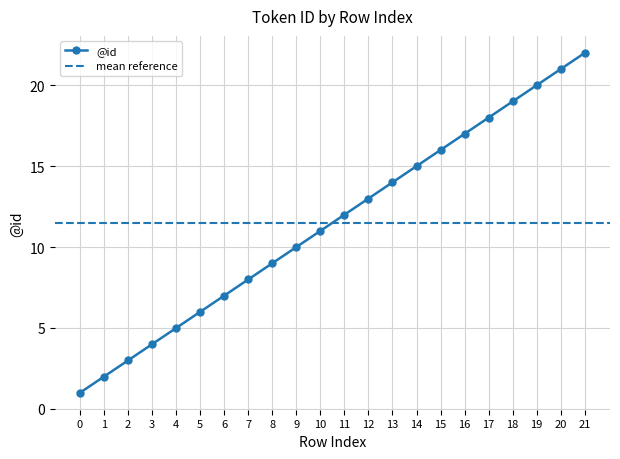

What is the change in value from 12 to 21?

+9